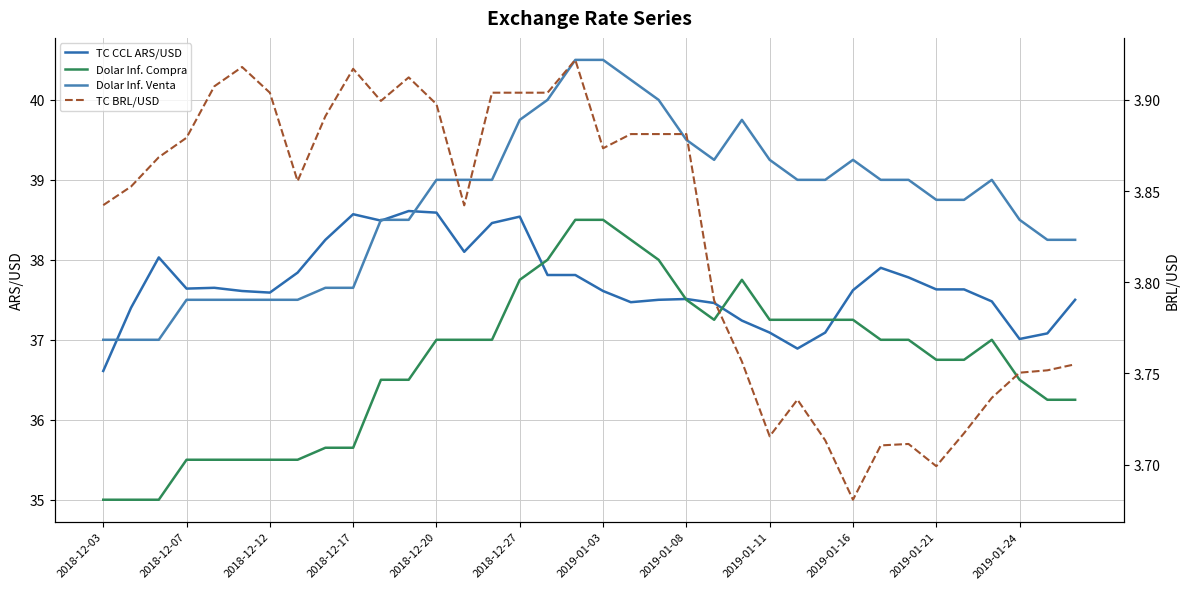

What is the greatest value displayed?

40.5